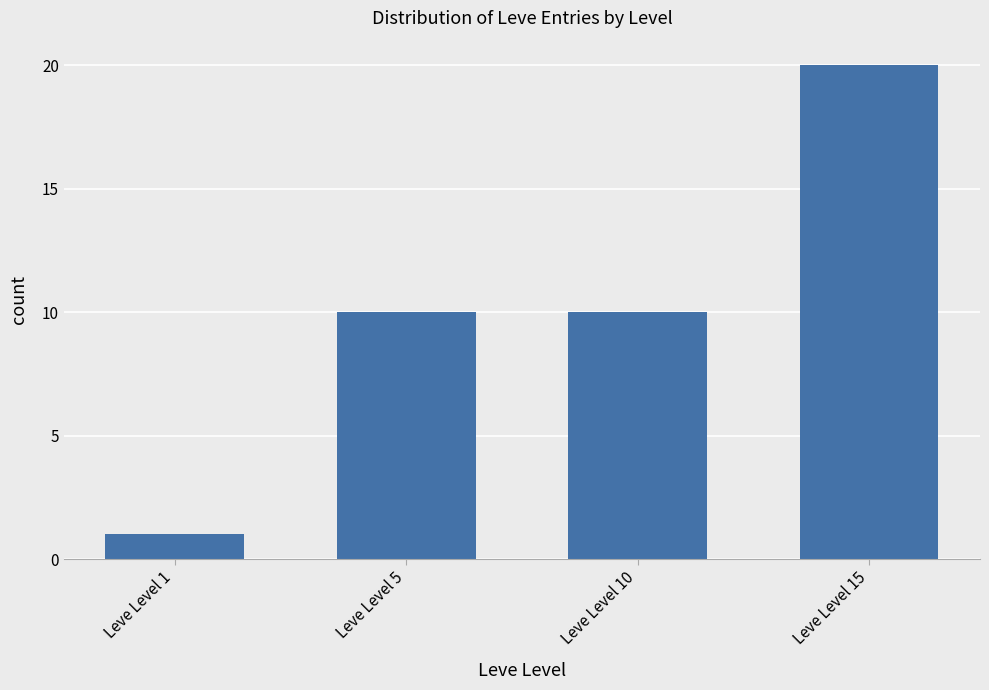

Between Leve Level 1 and Leve Level 5, which is larger?

Leve Level 5